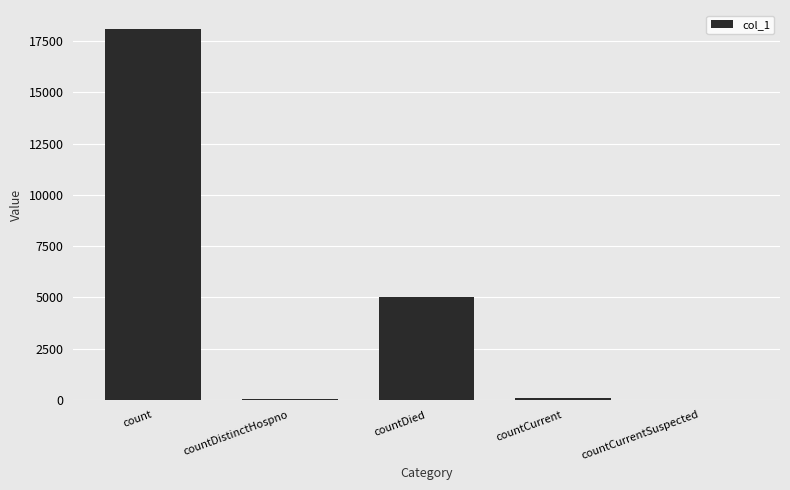

The value at countCurrentSuspected is 0. True or false?

True